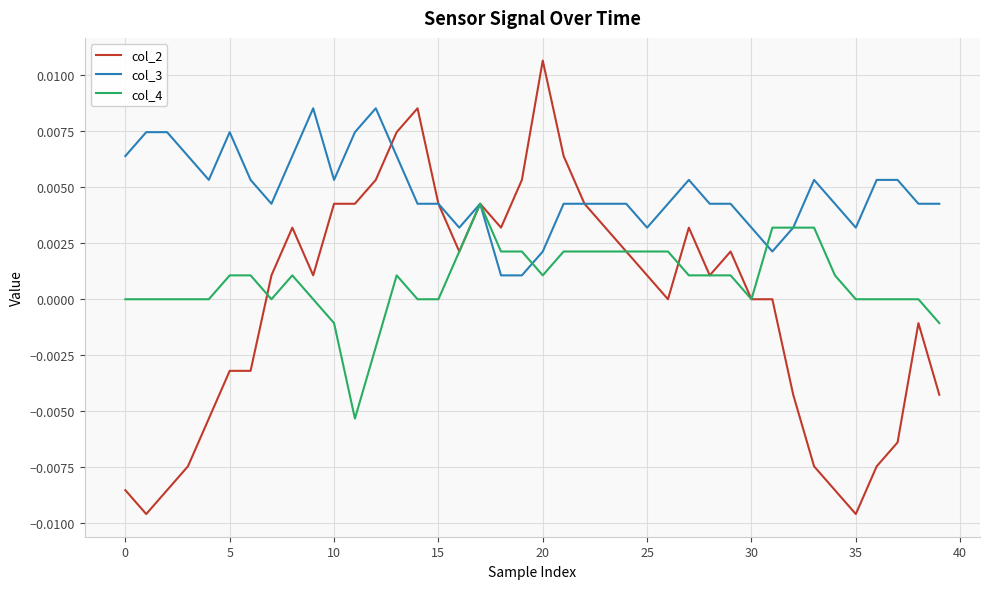

How many lines are shown in the chart?

3